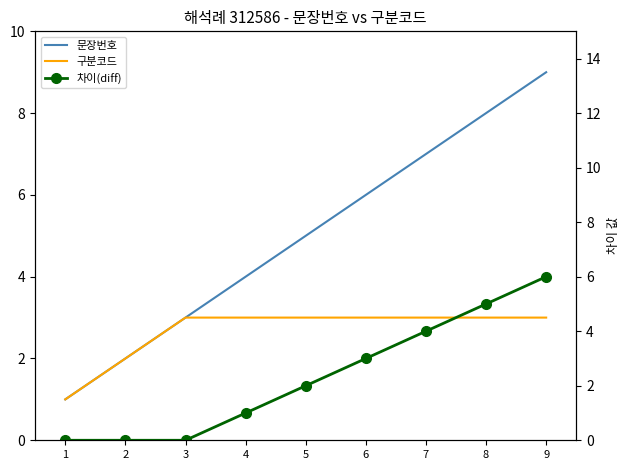

True or false: 문장번호 and 차이(diff) intersect in this chart.

False